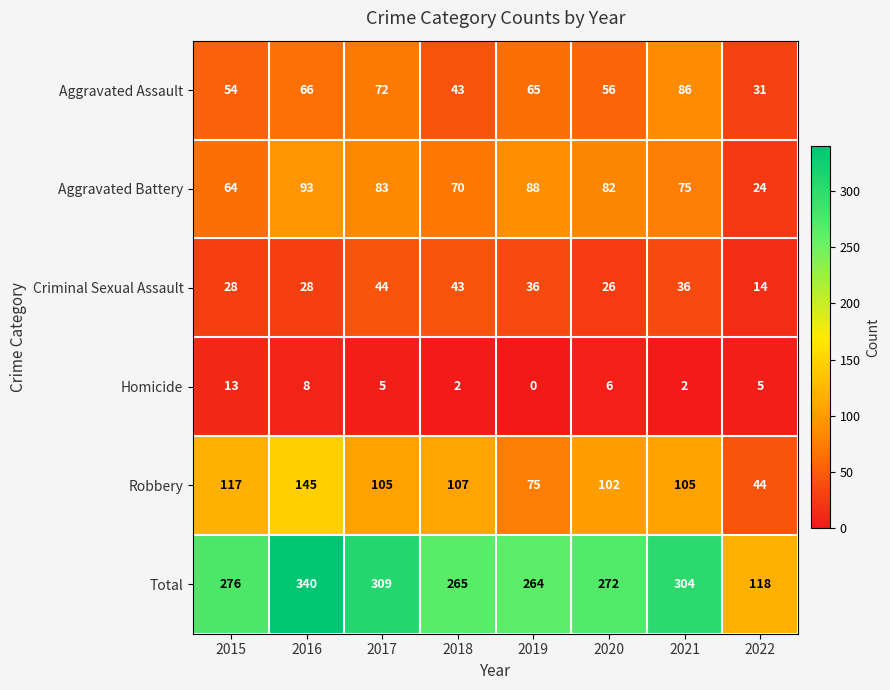

True or false: Total has a value of 562 at 2016.

False